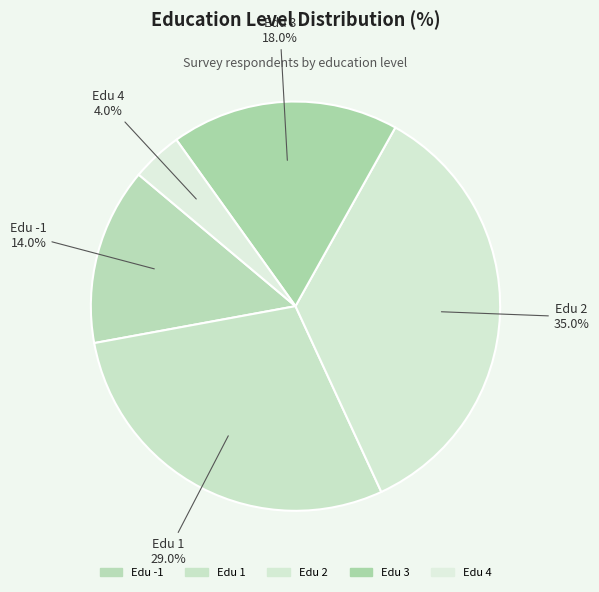

Count the number of slices in the pie.

5